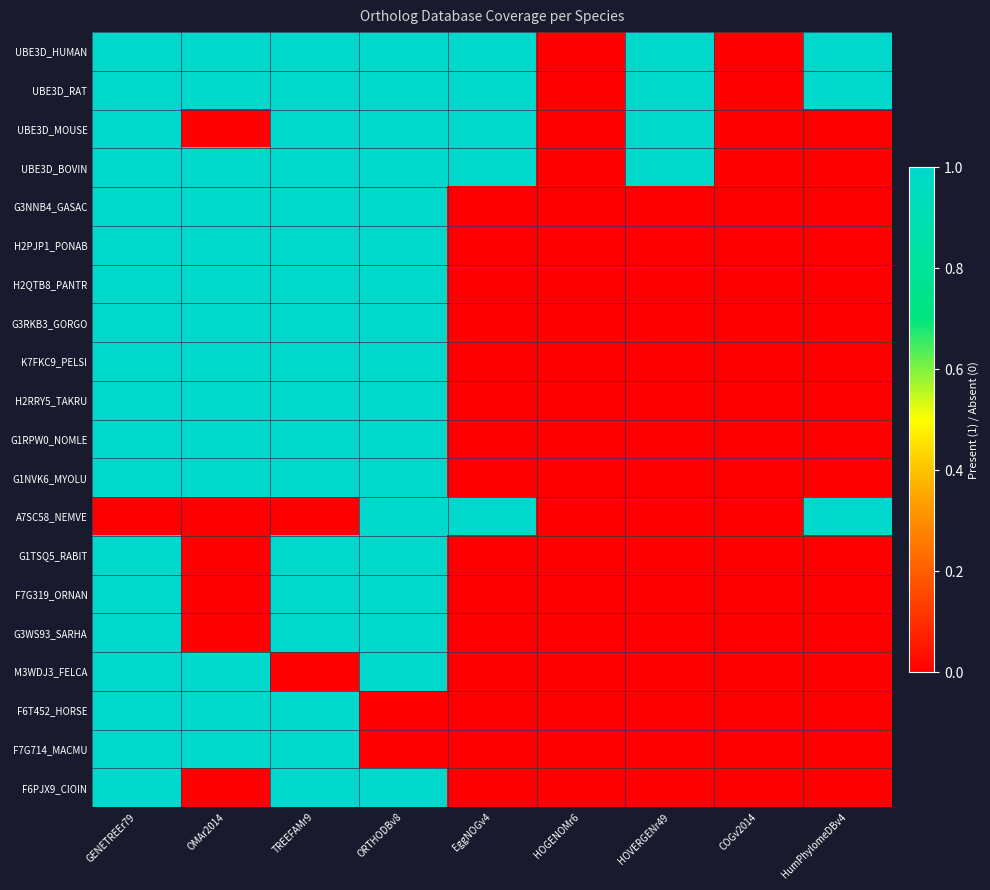

Reading left to right, transcribe all the data shown in this chart.

UBE3D_HUMAN: GENETREEr79=1	OMAr2014=1	TREEFAMr9=1	ORTHODBv8=1	EggNOGv4=1	HOGENOMr6=0	HOVERGENr49=1	COGv2014=0	HumPhylomeDBv4=1
UBE3D_RAT: GENETREEr79=1	OMAr2014=1	TREEFAMr9=1	ORTHODBv8=1	EggNOGv4=1	HOGENOMr6=0	HOVERGENr49=1	COGv2014=0	HumPhylomeDBv4=1
UBE3D_MOUSE: GENETREEr79=1	OMAr2014=0	TREEFAMr9=1	ORTHODBv8=1	EggNOGv4=1	HOGENOMr6=0	HOVERGENr49=1	COGv2014=0	HumPhylomeDBv4=0
UBE3D_BOVIN: GENETREEr79=1	OMAr2014=1	TREEFAMr9=1	ORTHODBv8=1	EggNOGv4=1	HOGENOMr6=0	HOVERGENr49=1	COGv2014=0	HumPhylomeDBv4=0
G3NNB4_GASAC: GENETREEr79=1	OMAr2014=1	TREEFAMr9=1	ORTHODBv8=1	EggNOGv4=0	HOGENOMr6=0	HOVERGENr49=0	COGv2014=0	HumPhylomeDBv4=0
H2PJP1_PONAB: GENETREEr79=1	OMAr2014=1	TREEFAMr9=1	ORTHODBv8=1	EggNOGv4=0	HOGENOMr6=0	HOVERGENr49=0	COGv2014=0	HumPhylomeDBv4=0
H2QTB8_PANTR: GENETREEr79=1	OMAr2014=1	TREEFAMr9=1	ORTHODBv8=1	EggNOGv4=0	HOGENOMr6=0	HOVERGENr49=0	COGv2014=0	HumPhylomeDBv4=0
G3RKB3_GORGO: GENETREEr79=1	OMAr2014=1	TREEFAMr9=1	ORTHODBv8=1	EggNOGv4=0	HOGENOMr6=0	HOVERGENr49=0	COGv2014=0	HumPhylomeDBv4=0
K7FKC9_PELSI: GENETREEr79=1	OMAr2014=1	TREEFAMr9=1	ORTHODBv8=1	EggNOGv4=0	HOGENOMr6=0	HOVERGENr49=0	COGv2014=0	HumPhylomeDBv4=0
H2RRY5_TAKRU: GENETREEr79=1	OMAr2014=1	TREEFAMr9=1	ORTHODBv8=1	EggNOGv4=0	HOGENOMr6=0	HOVERGENr49=0	COGv2014=0	HumPhylomeDBv4=0
G1RPW0_NOMLE: GENETREEr79=1	OMAr2014=1	TREEFAMr9=1	ORTHODBv8=1	EggNOGv4=0	HOGENOMr6=0	HOVERGENr49=0	COGv2014=0	HumPhylomeDBv4=0
G1NVK6_MYOLU: GENETREEr79=1	OMAr2014=1	TREEFAMr9=1	ORTHODBv8=1	EggNOGv4=0	HOGENOMr6=0	HOVERGENr49=0	COGv2014=0	HumPhylomeDBv4=0
A7SC58_NEMVE: GENETREEr79=0	OMAr2014=0	TREEFAMr9=0	ORTHODBv8=1	EggNOGv4=1	HOGENOMr6=0	HOVERGENr49=0	COGv2014=0	HumPhylomeDBv4=1
G1TSQ5_RABIT: GENETREEr79=1	OMAr2014=0	TREEFAMr9=1	ORTHODBv8=1	EggNOGv4=0	HOGENOMr6=0	HOVERGENr49=0	COGv2014=0	HumPhylomeDBv4=0
F7G319_ORNAN: GENETREEr79=1	OMAr2014=0	TREEFAMr9=1	ORTHODBv8=1	EggNOGv4=0	HOGENOMr6=0	HOVERGENr49=0	COGv2014=0	HumPhylomeDBv4=0
G3WS93_SARHA: GENETREEr79=1	OMAr2014=0	TREEFAMr9=1	ORTHODBv8=1	EggNOGv4=0	HOGENOMr6=0	HOVERGENr49=0	COGv2014=0	HumPhylomeDBv4=0
M3WDJ3_FELCA: GENETREEr79=1	OMAr2014=1	TREEFAMr9=0	ORTHODBv8=1	EggNOGv4=0	HOGENOMr6=0	HOVERGENr49=0	COGv2014=0	HumPhylomeDBv4=0
F6T452_HORSE: GENETREEr79=1	OMAr2014=1	TREEFAMr9=1	ORTHODBv8=0	EggNOGv4=0	HOGENOMr6=0	HOVERGENr49=0	COGv2014=0	HumPhylomeDBv4=0
F7G714_MACMU: GENETREEr79=1	OMAr2014=1	TREEFAMr9=1	ORTHODBv8=0	EggNOGv4=0	HOGENOMr6=0	HOVERGENr49=0	COGv2014=0	HumPhylomeDBv4=0
F6PJX9_CIOIN: GENETREEr79=1	OMAr2014=0	TREEFAMr9=1	ORTHODBv8=1	EggNOGv4=0	HOGENOMr6=0	HOVERGENr49=0	COGv2014=0	HumPhylomeDBv4=0